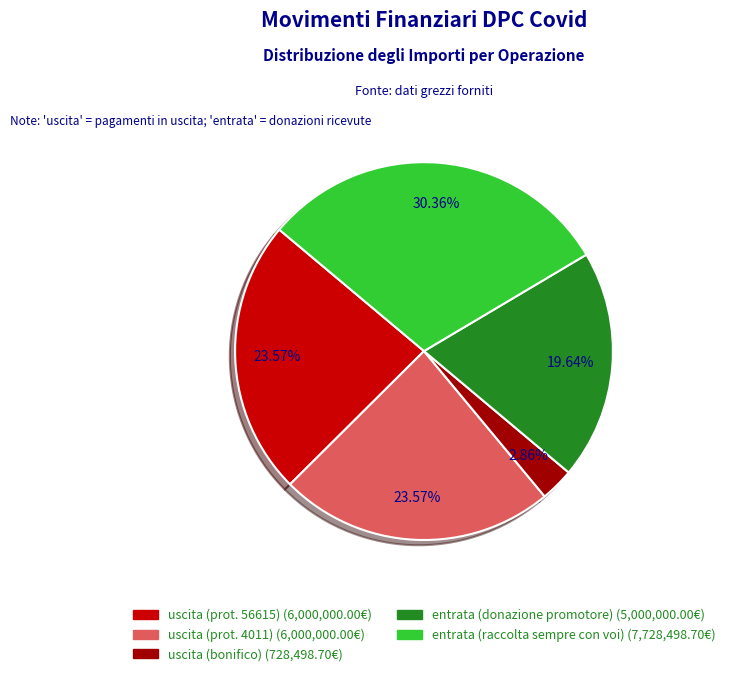

Is there any slice that represents more than half of the pie?

No